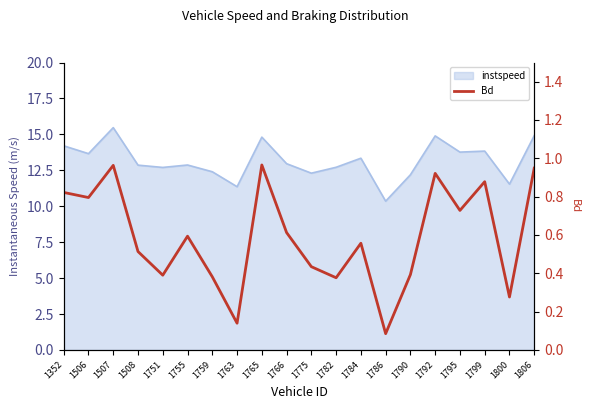

What is the minimum value shown in the chart?

0.1